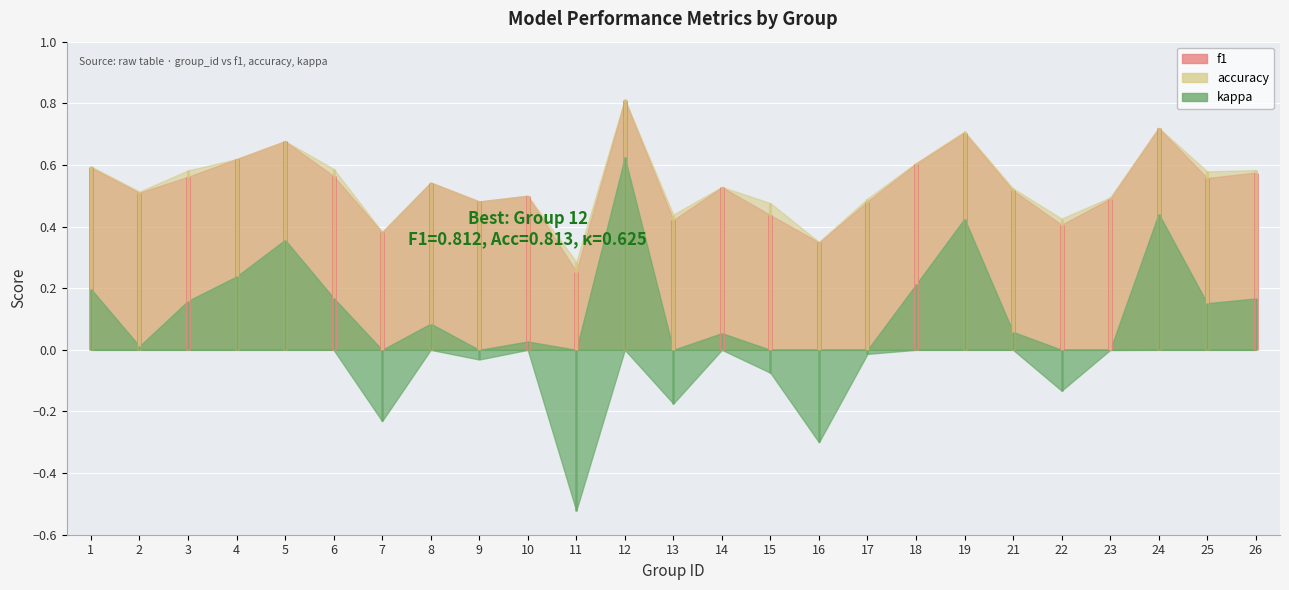

What are all the series names shown in the legend?

f1, accuracy, kappa